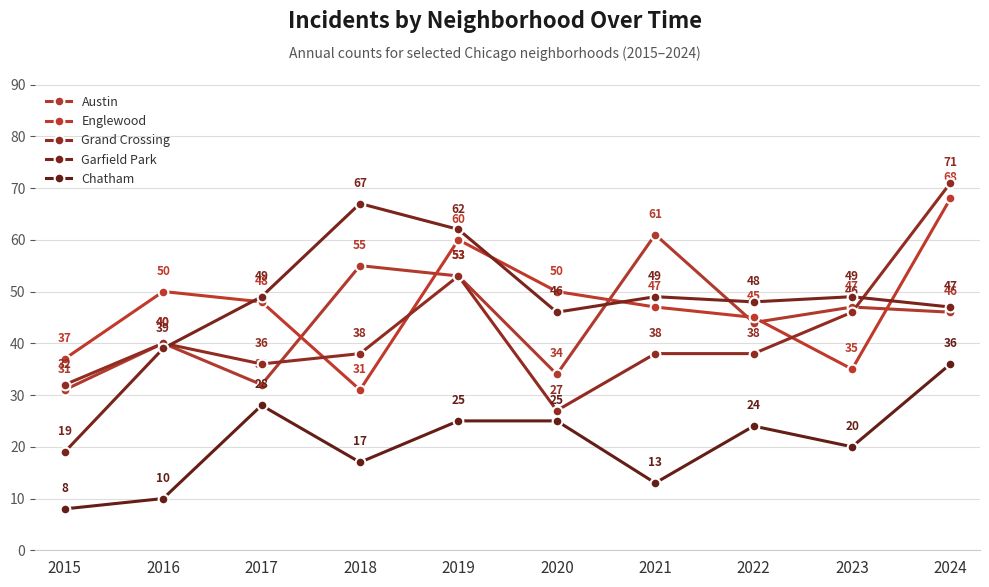

Between 2020 and 2024, which series saw the biggest shift?

Grand Crossing